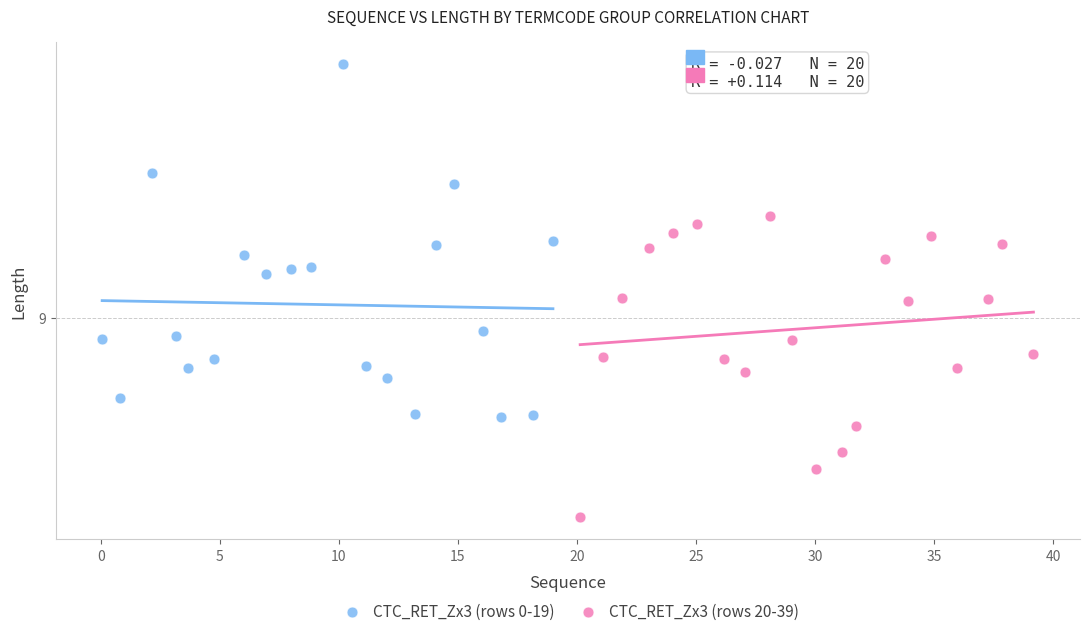

Which series contains the lowest Y value?

CTC_RET_Zx3 (rows 20-39)